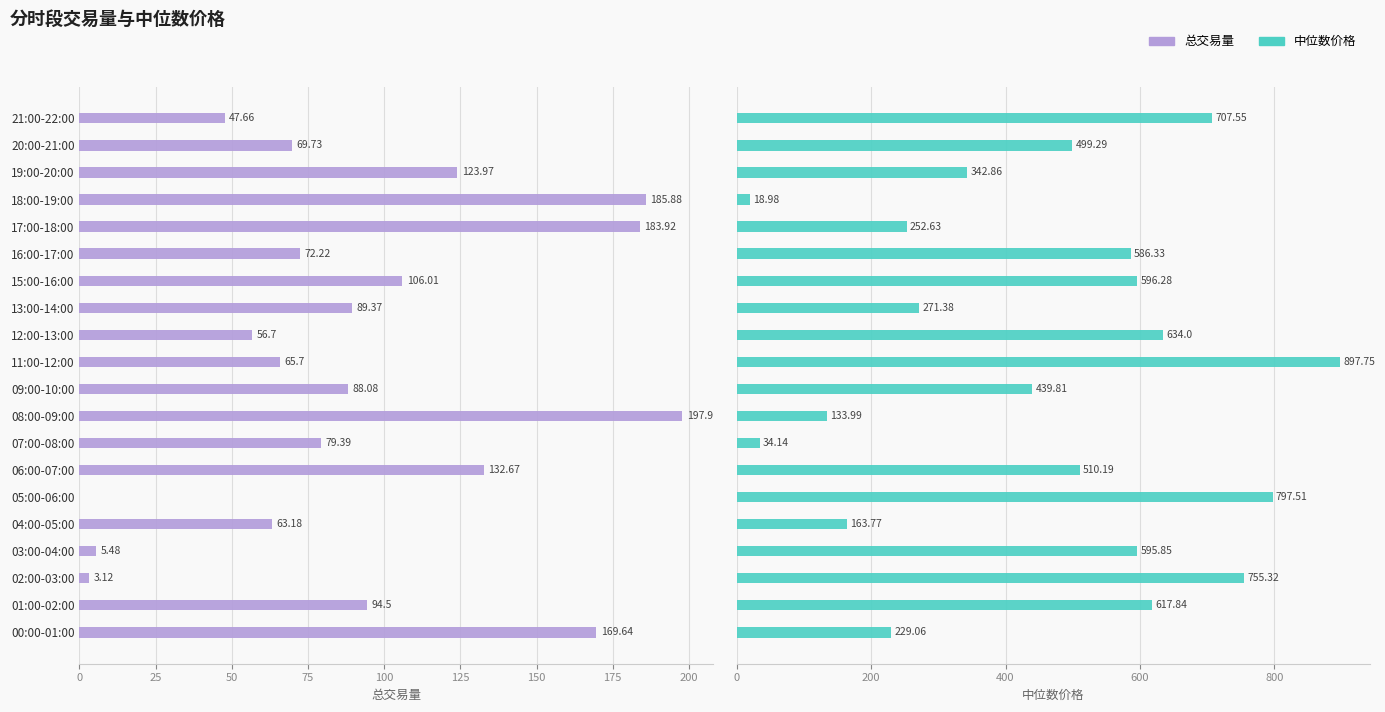

Does the chart contain stacked bars?

No